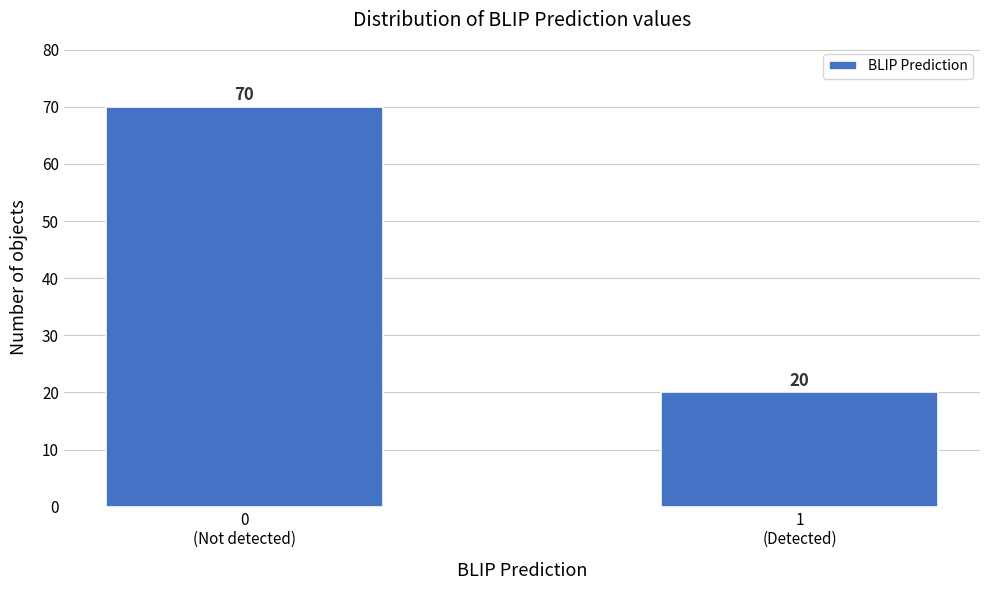

Reading right to left, transcribe all the data shown in this chart.

20	70